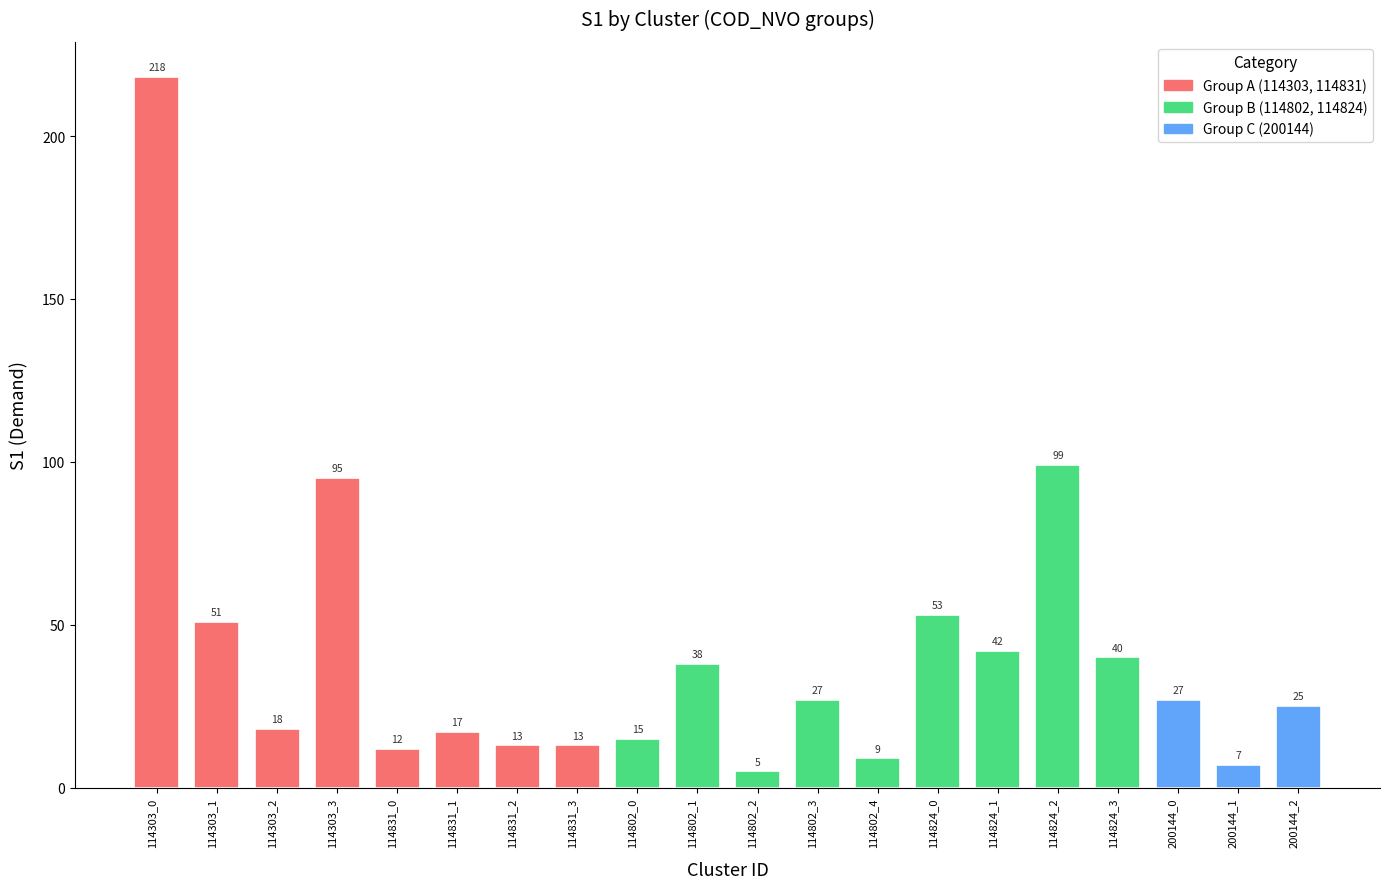

What is the average value?

41